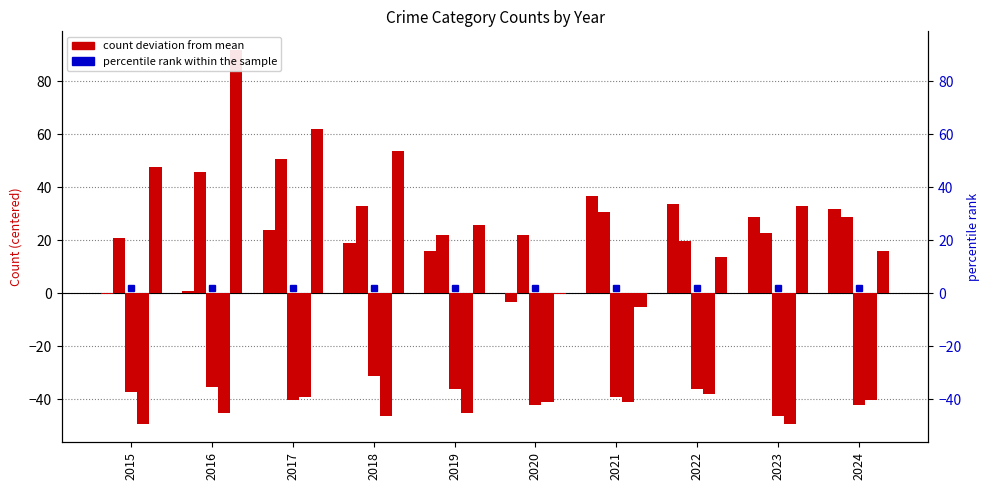

What is the value of the Aggravated Battery bar at the 5th from the left?

21.8